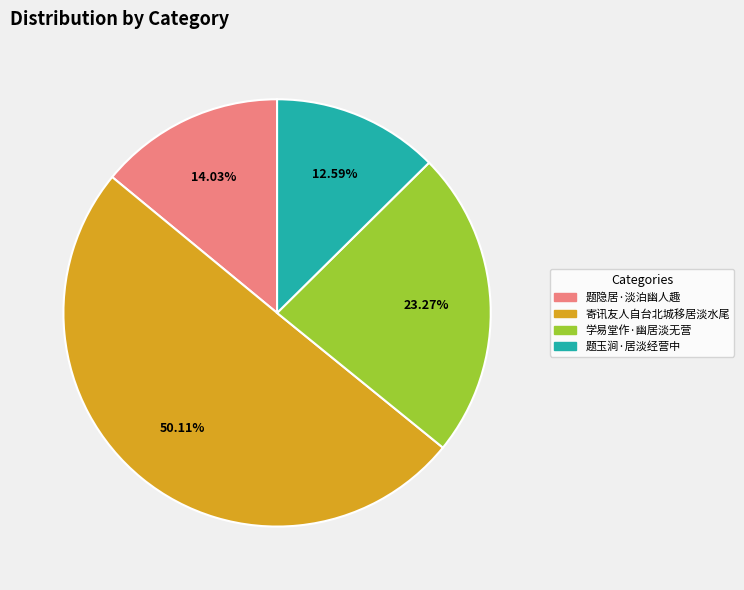

Count the number of slices in the pie.

4